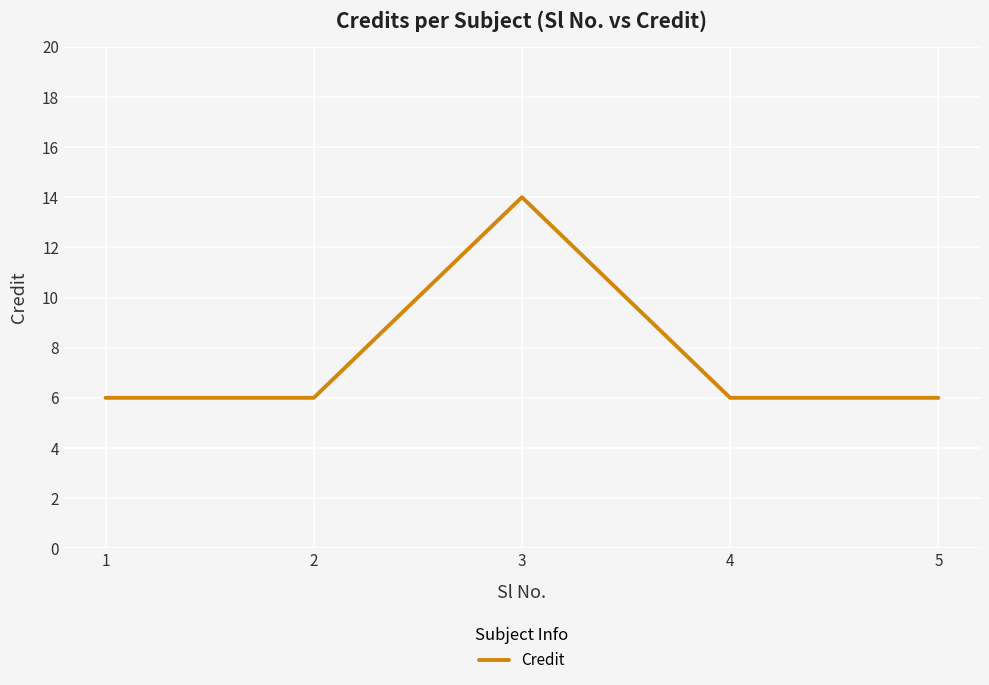

Reading left to right, transcribe all the data shown in this chart.

6	6	14	6	6